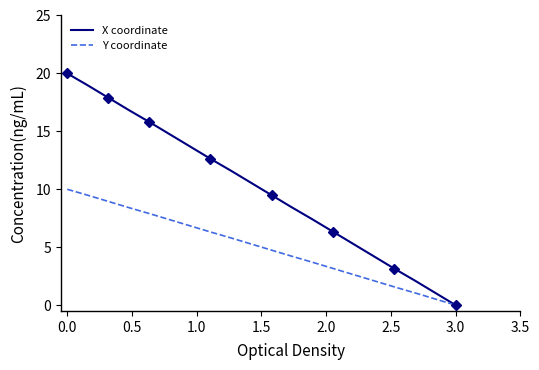

True or false: Y coordinate and X coordinate cross at least once.

False